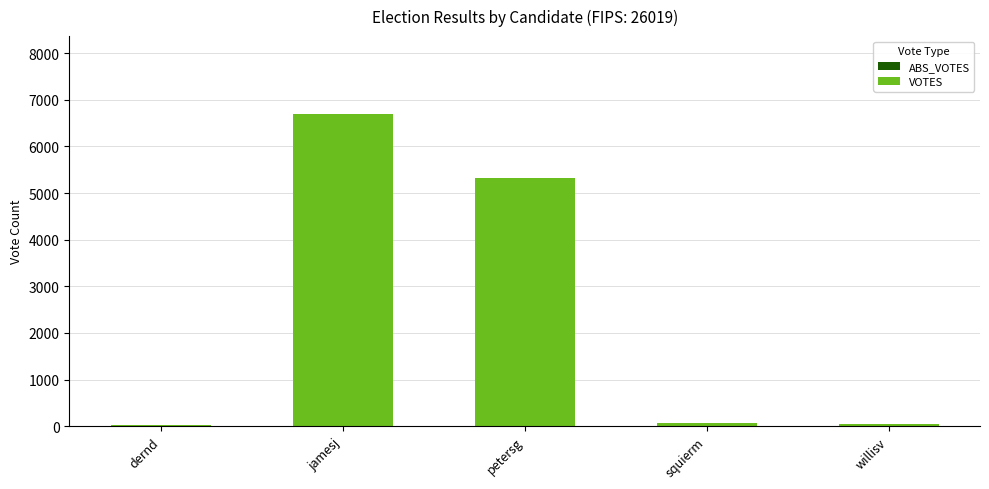

Which has a higher value, dernd or jamesj?

jamesj